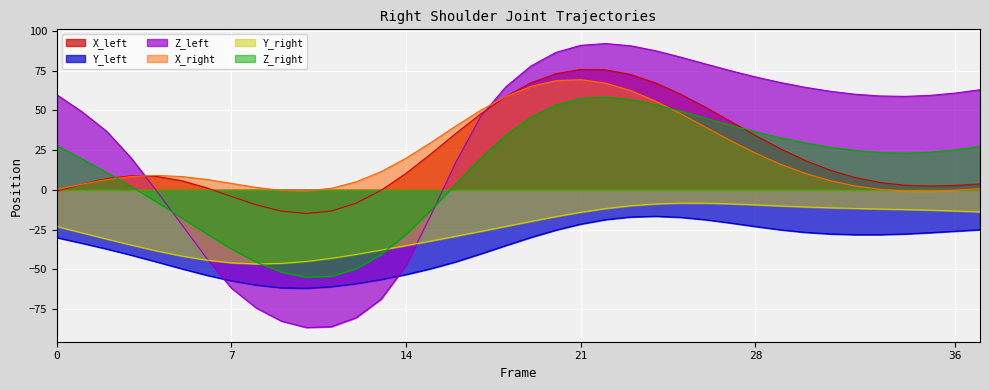

Count the number of data series in this chart.

6